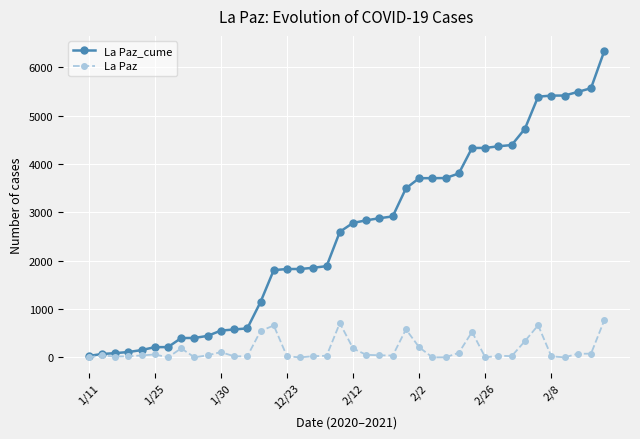

What is the maximum value for La Paz?

765